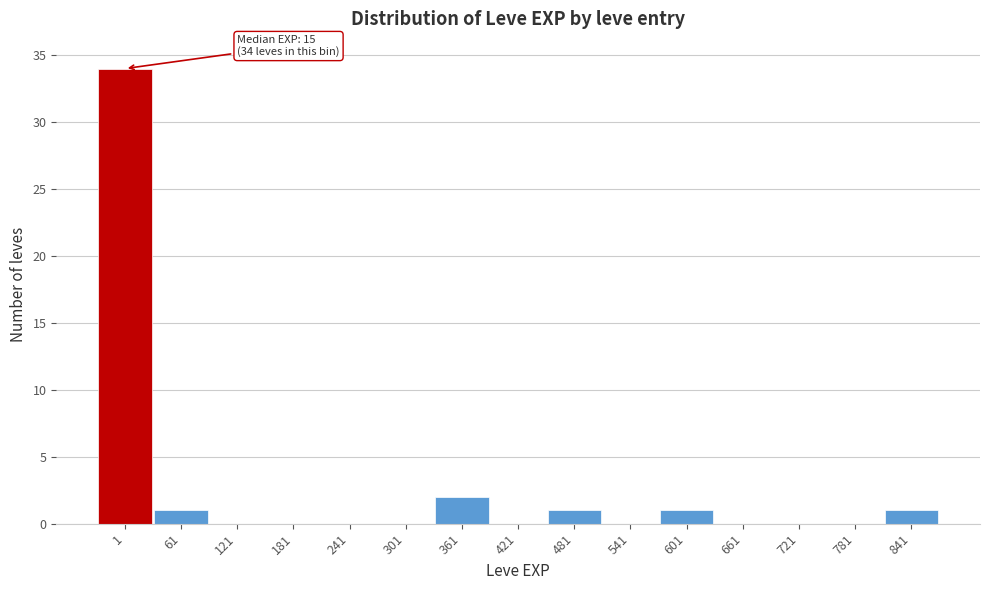

Reading left to right, extract all data points from this chart.

1=34	61=1	121=0	181=0	241=0	301=0	361=2	421=0	481=1	541=0	601=1	661=0	721=0	781=0	841=1